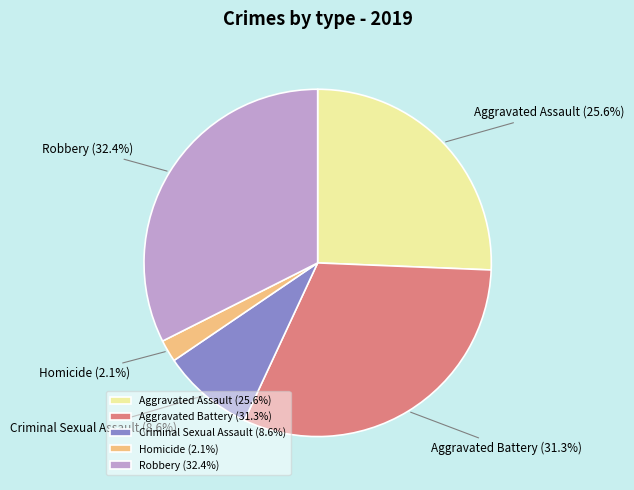

To the nearest percent, what portion does Aggravated Assault represent?

26%